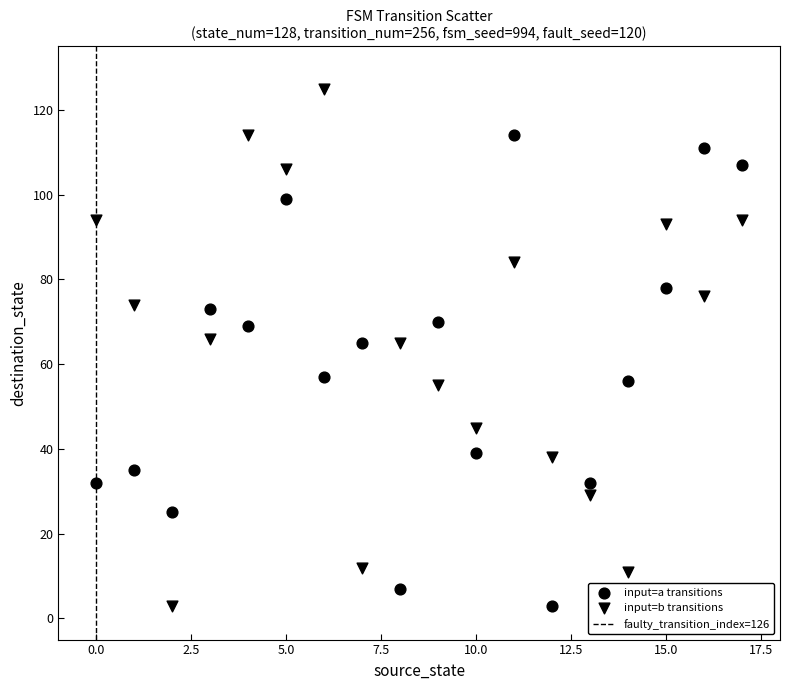

How many points are shown in the scatter plot?

36